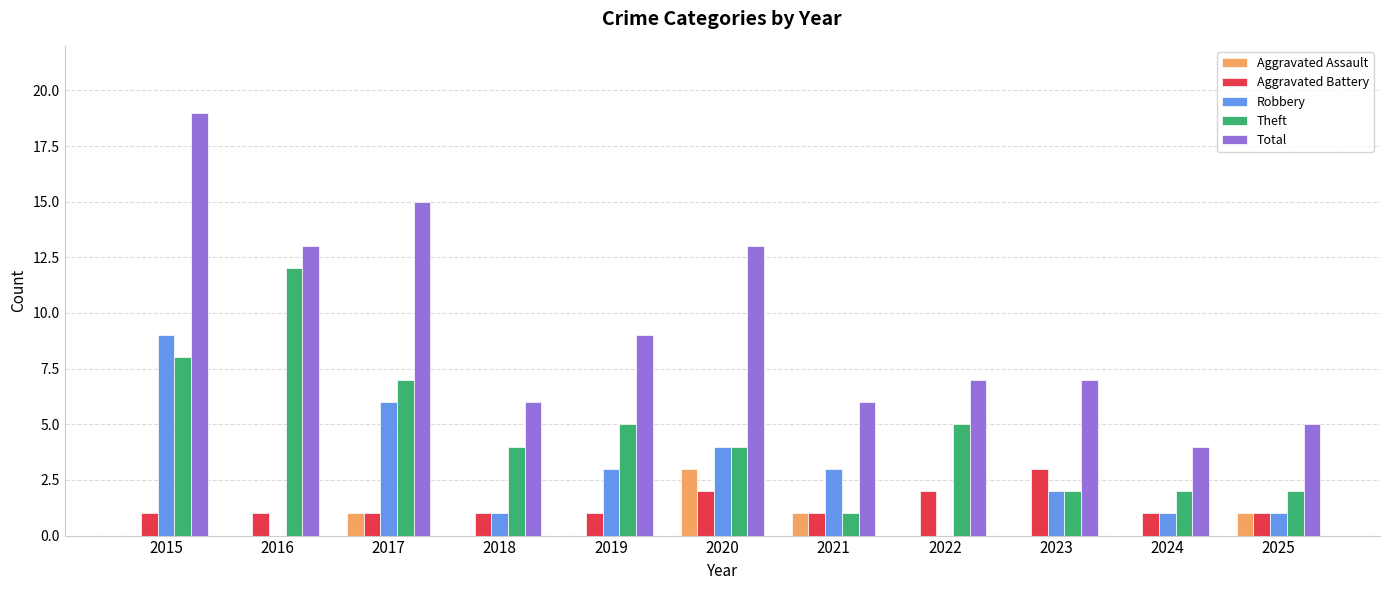

What is the maximum value for Aggravated Battery?

3